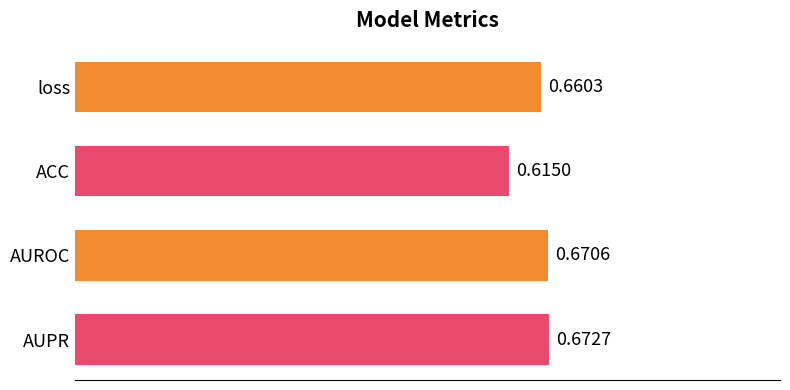

Are the bars horizontal?

Yes